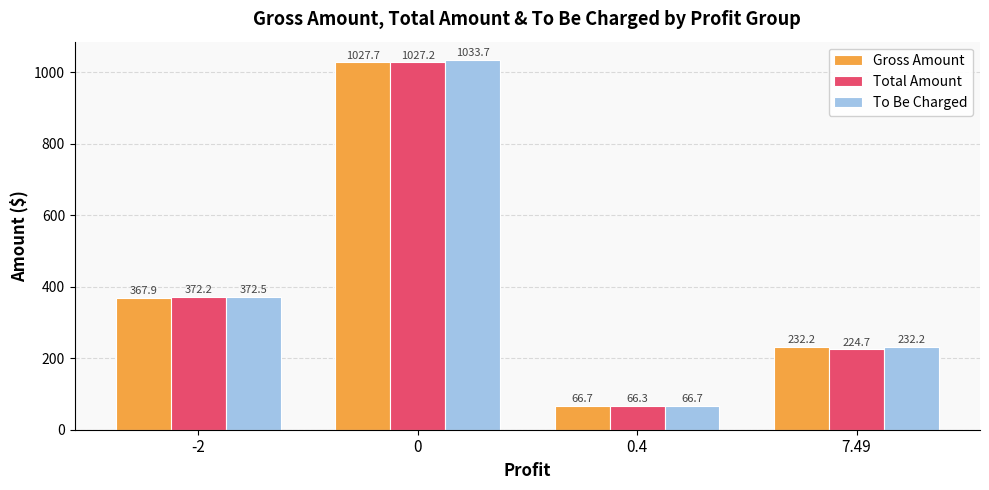

Reading right to left, extract all data points from this chart.

Gross Amount: 7.49=232.2	0.4=66.7	0=1027.7	-2=367.9
Total Amount: 7.49=224.7	0.4=66.3	0=1027.2	-2=372.2
To Be Charged: 7.49=232.2	0.4=66.7	0=1033.7	-2=372.5